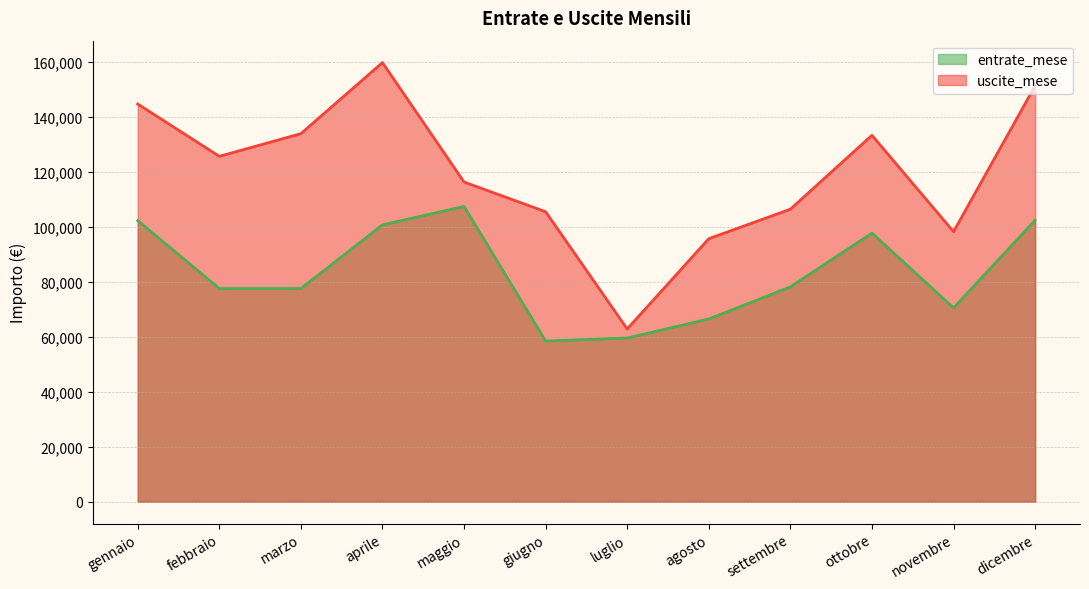

What is the lowest value of the uscite_mese series?

62827.4